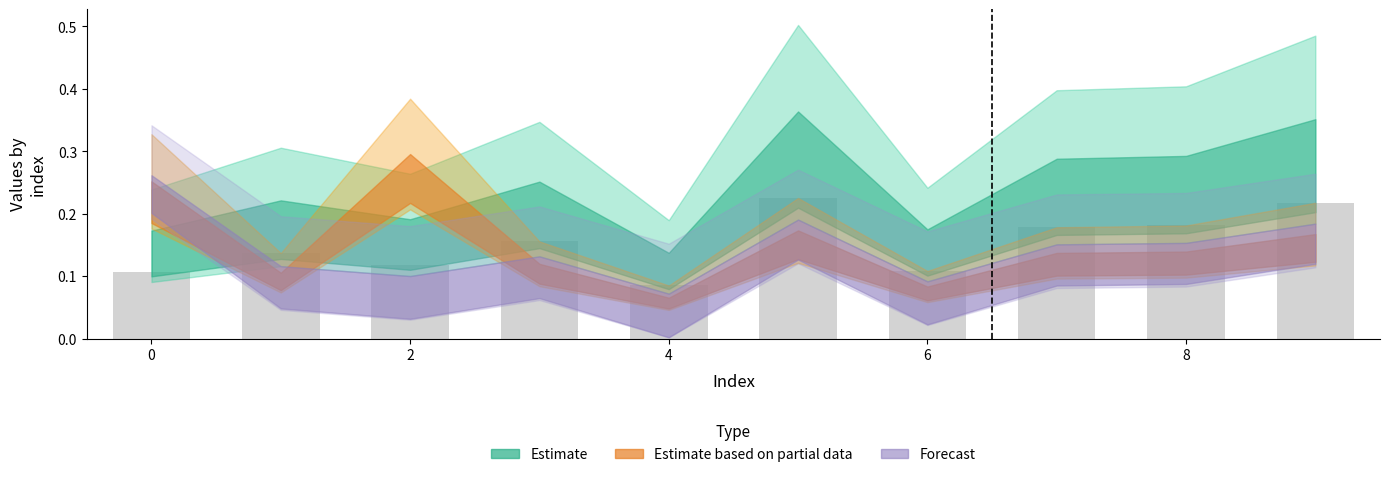

How many values are between 0 and 1?

10